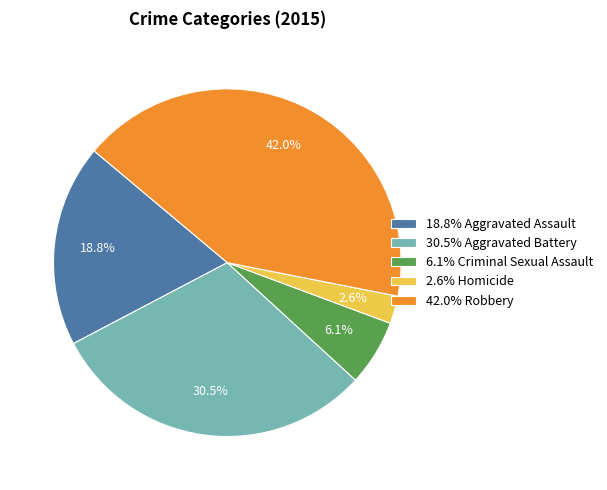

How many segments does this pie chart have?

5